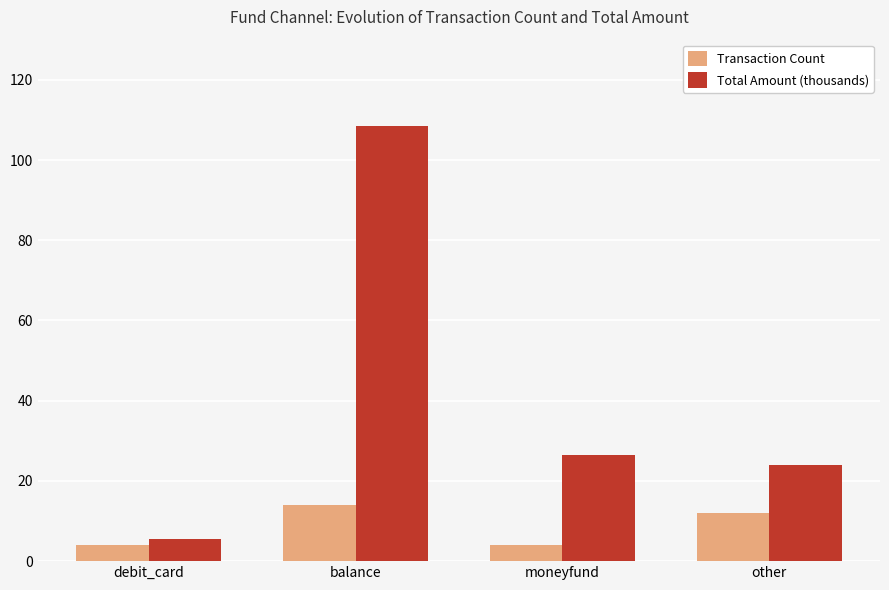

The Transaction Count series shows 14.0 at balance. True or false?

True